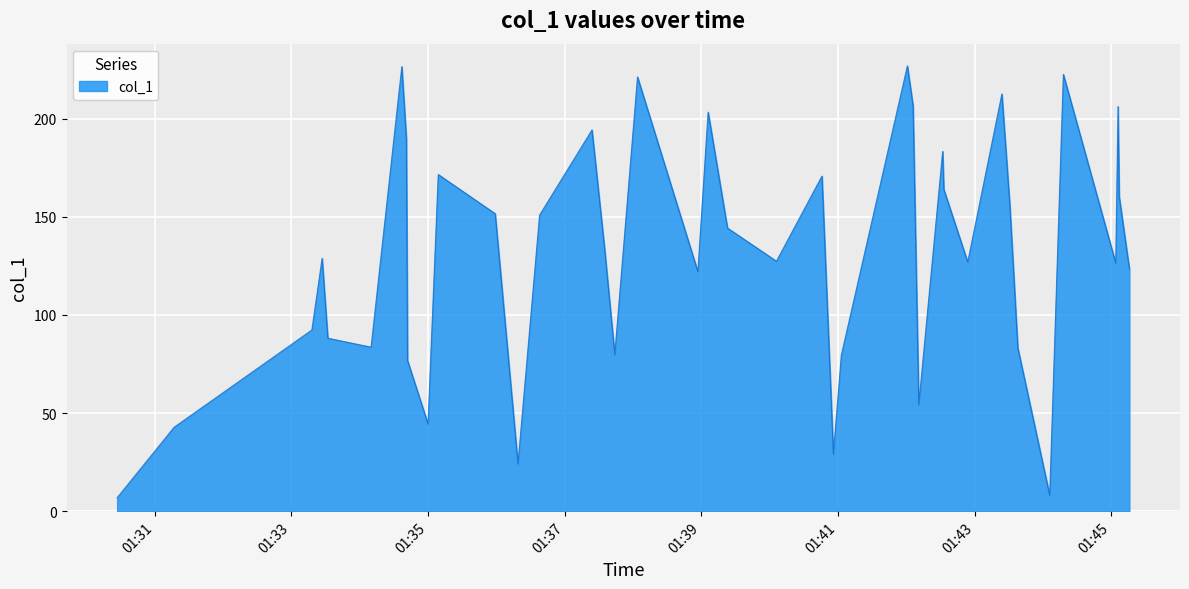

What is the greatest value displayed?

226.8